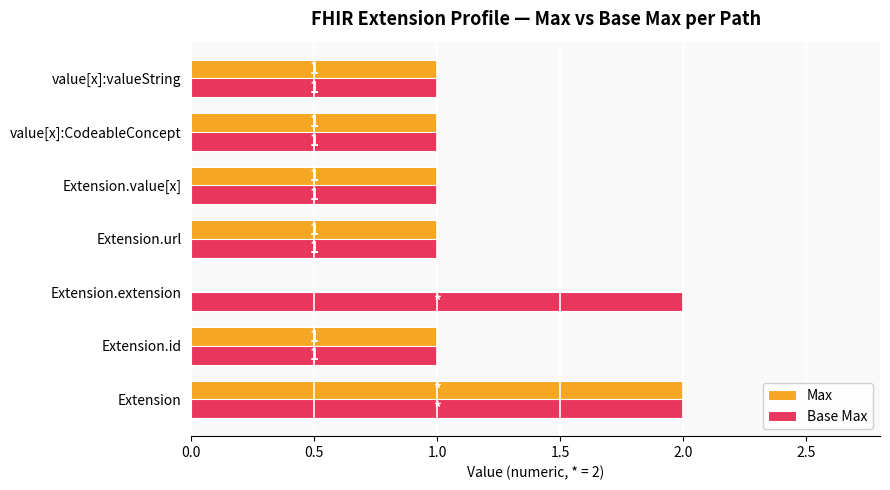

The Max series shows 2 at Extension.url. True or false?

False